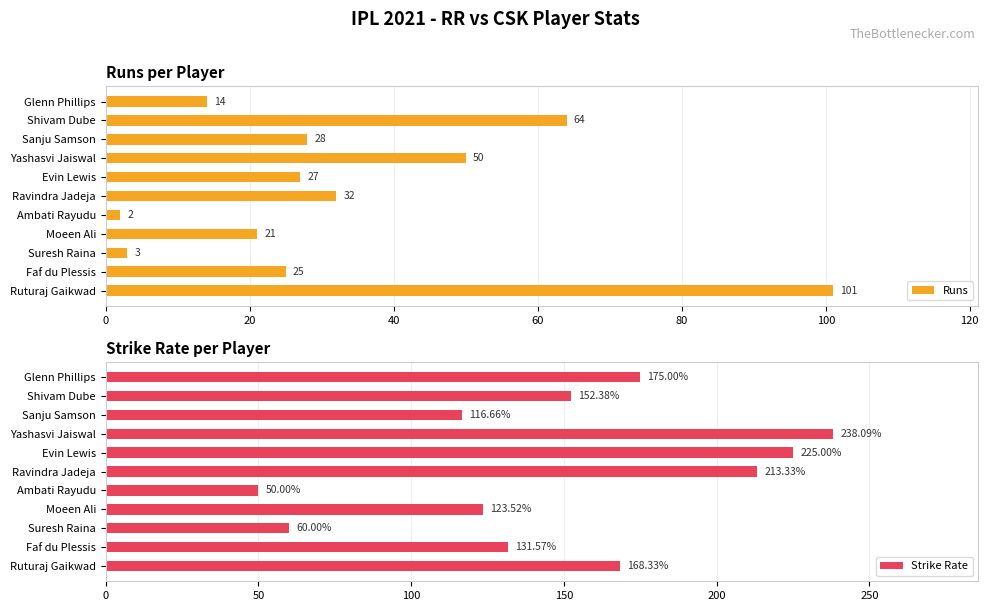

Which category has the highest value in the Runs series?

Ruturaj Gaikwad